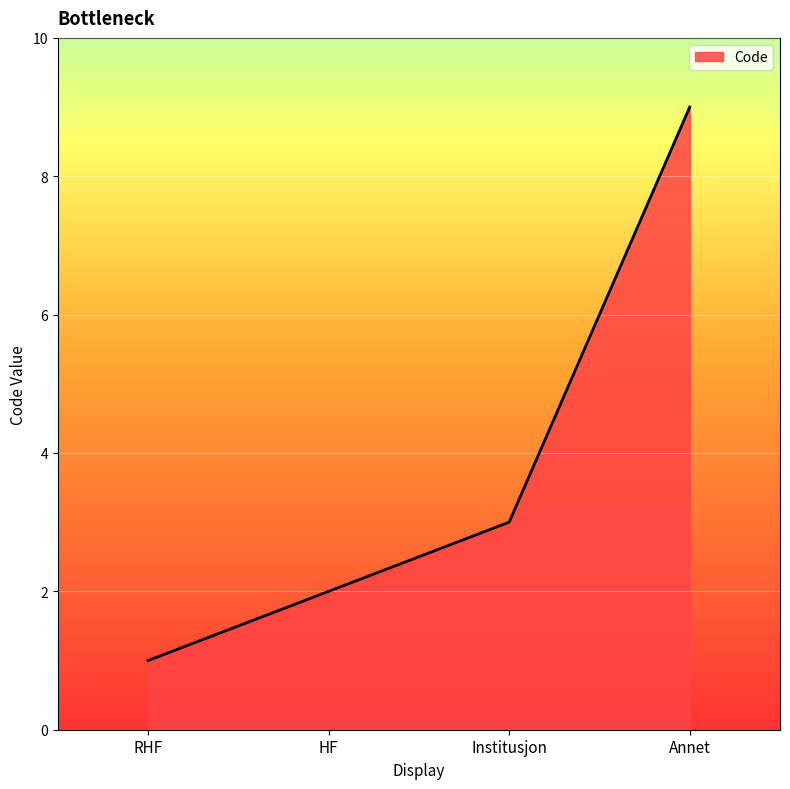

Count the values in the range 2 to 9.

3